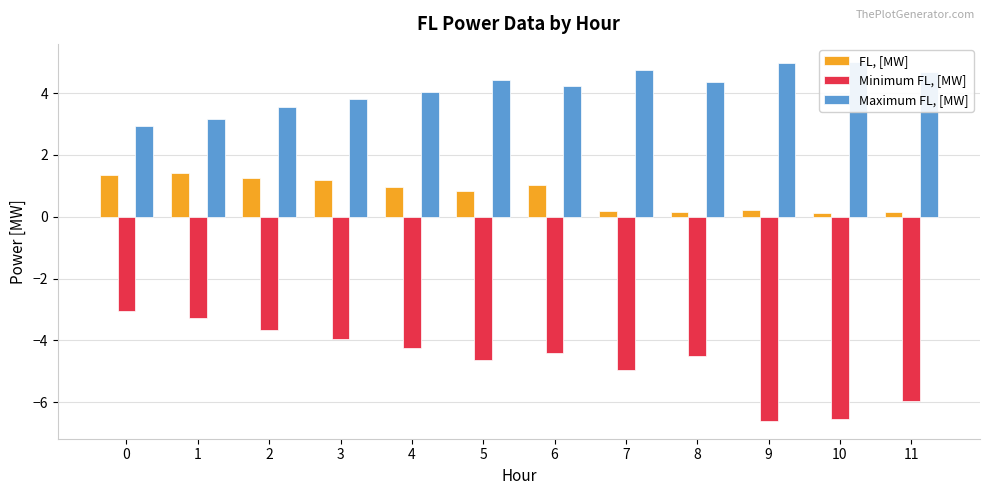

Which series changed the most between 1 and 8?

FL, [MW]